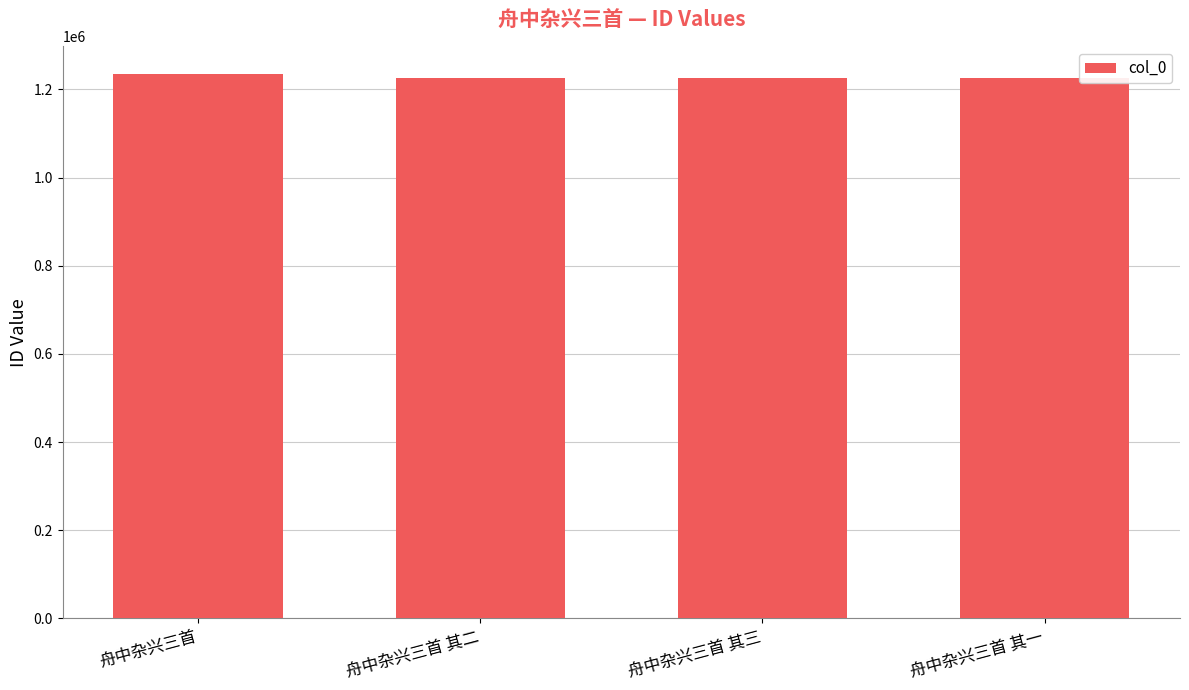

What is the label of the 3rd bar from the right?

舟中杂兴三首 其二